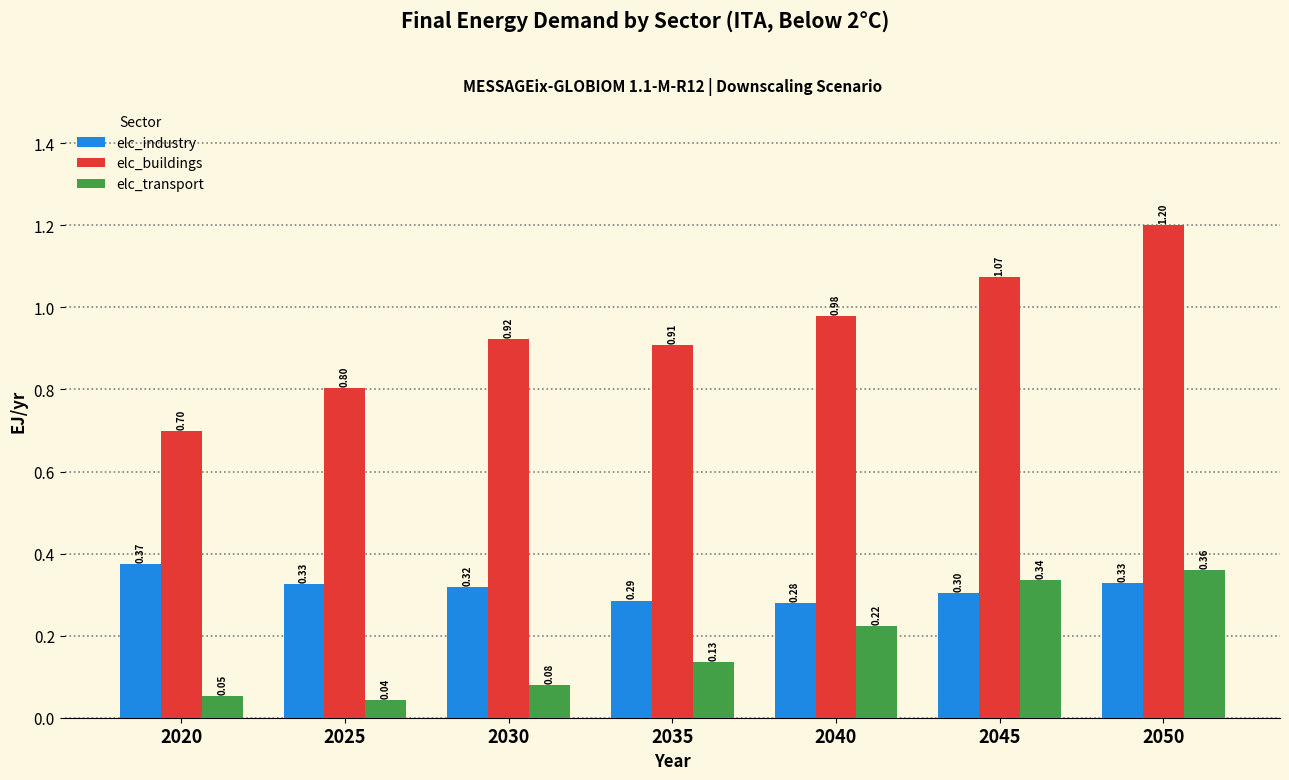

Count the number of data series in this chart.

3